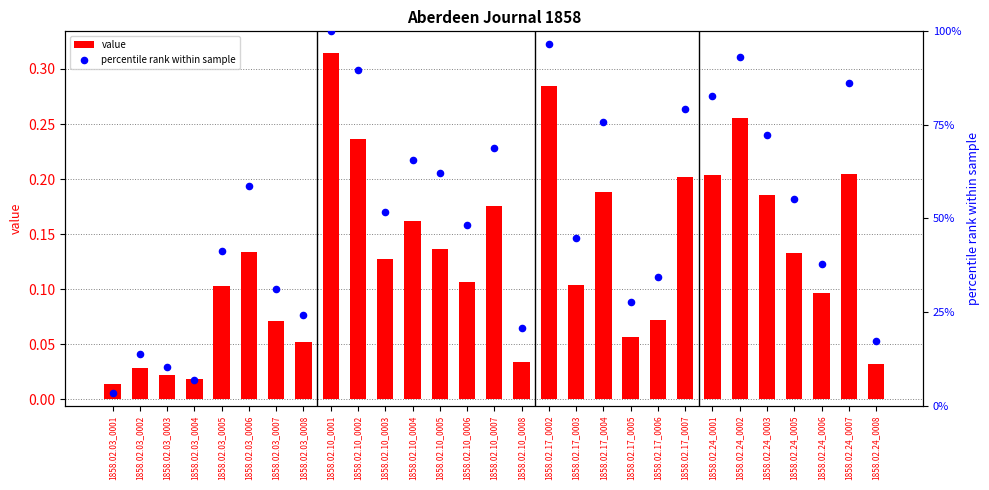

Which series has the largest total across all categories?

percentile rank within sample